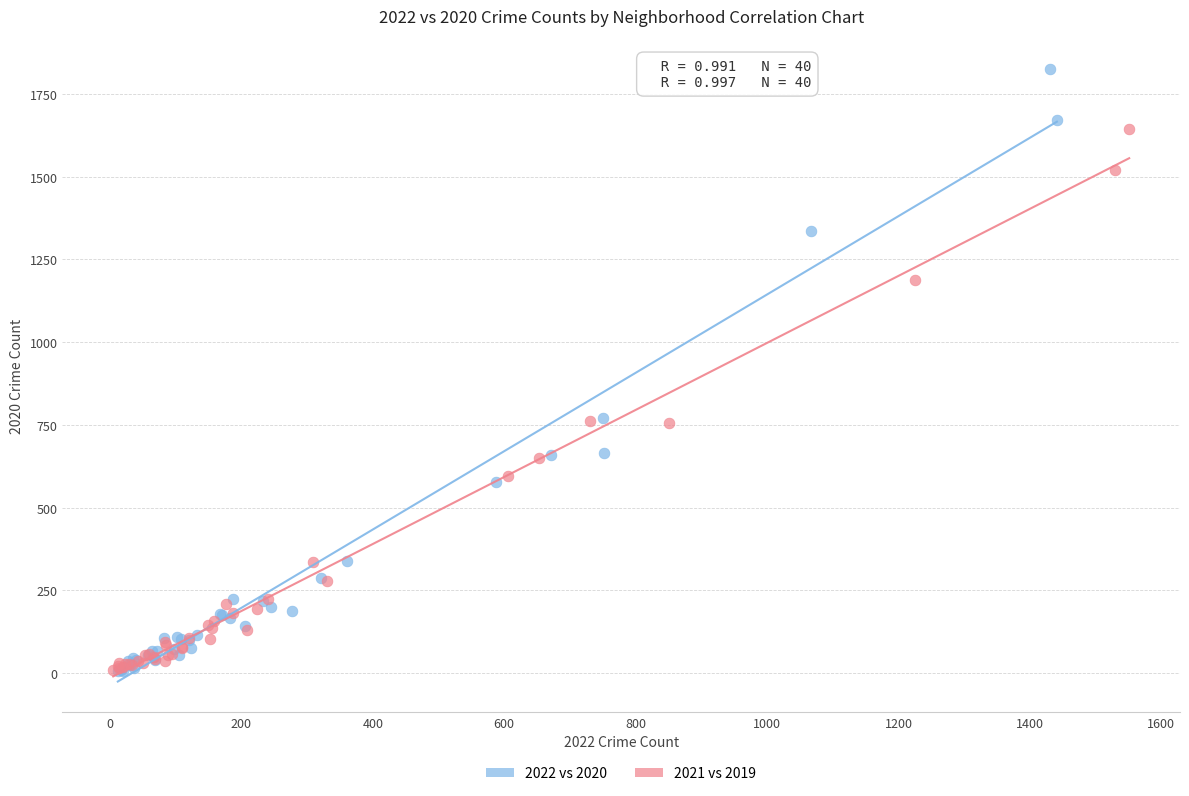

Which series has the largest Y range (max minus min)?

2022 vs 2020